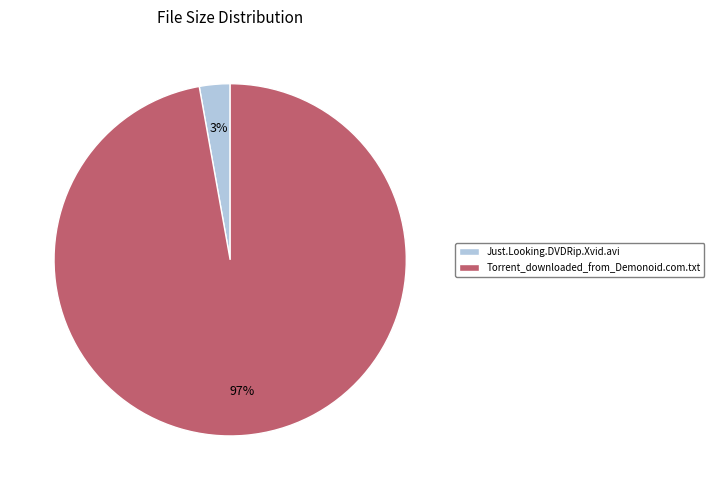

Which has a higher value, Just.Looking.DVDRip.Xvid.avi or Torrent_downloaded_from_Demonoid.com.txt?

Torrent_downloaded_from_Demonoid.com.txt